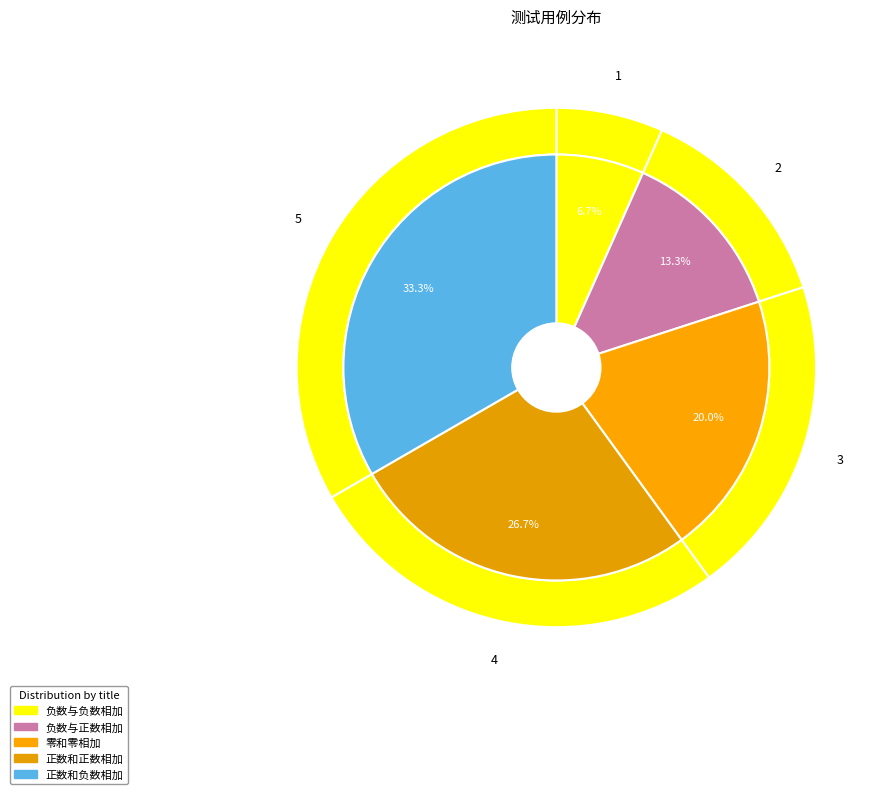

Rank the categories by value from highest to lowest.

正数和负数相加, 正数和正数相加, 零和零相加, 负数与正数相加, 负数与负数相加